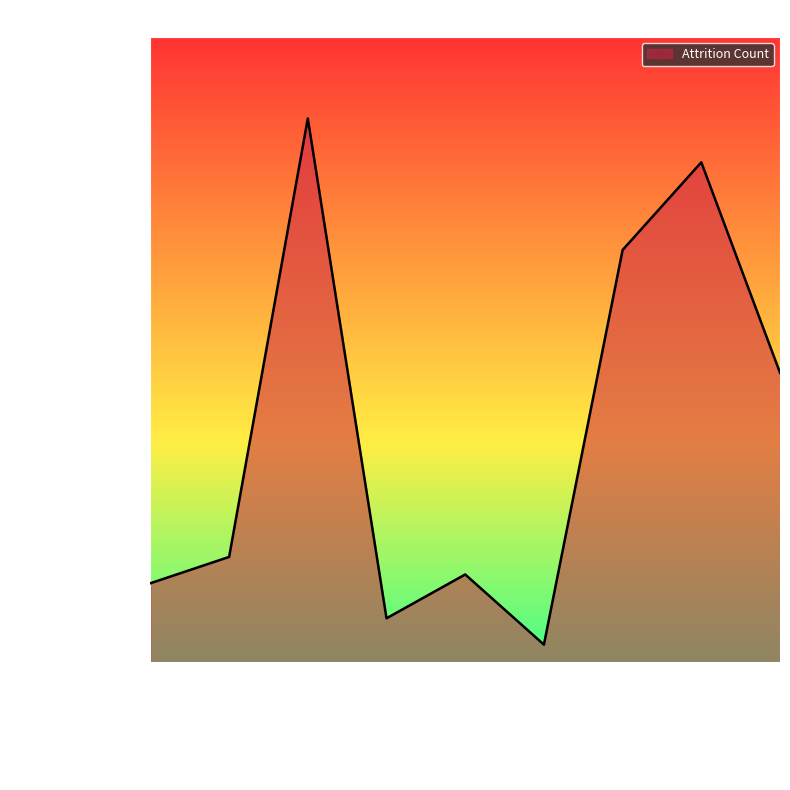

List the labels in order of value, largest first.

Laboratory Technician, Sales Executive, Research Scientist, Sales Representative, Human Resources, Manufacturing Director, Healthcare Representative, Manager, Research Director